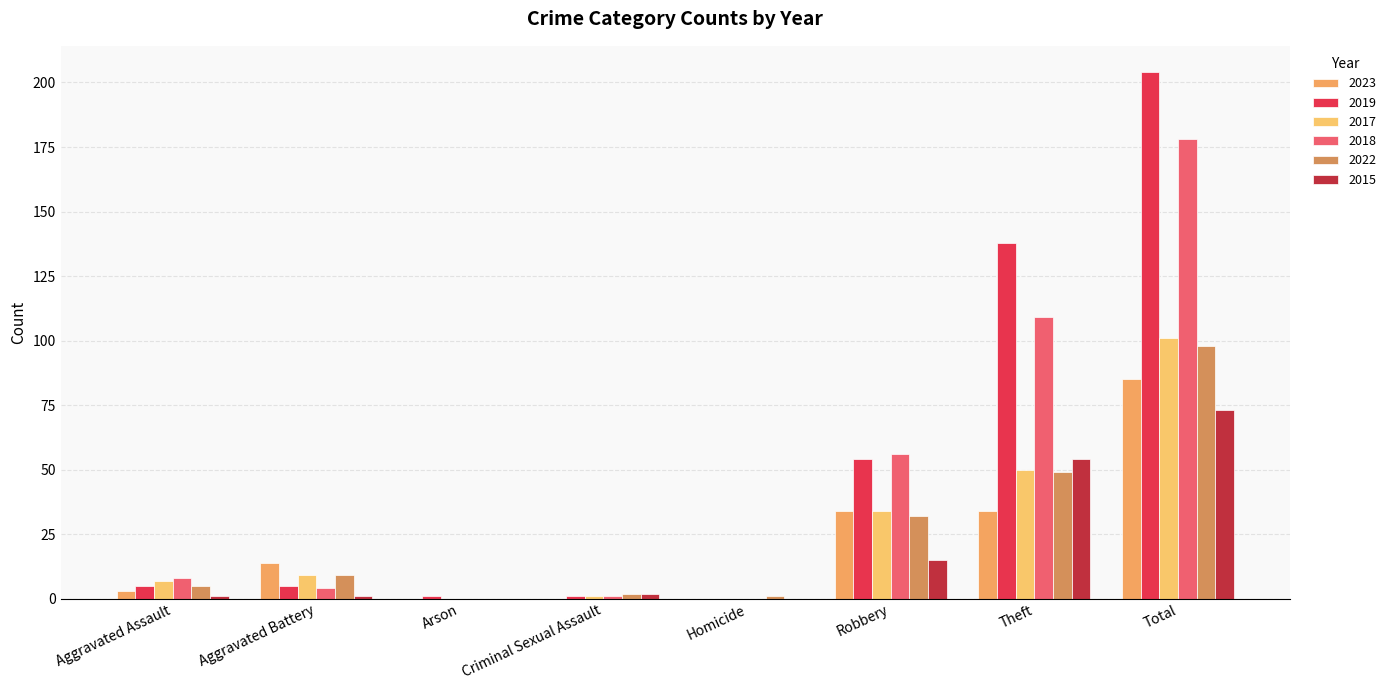

Where is 2018 nearest to the value 89?

Theft